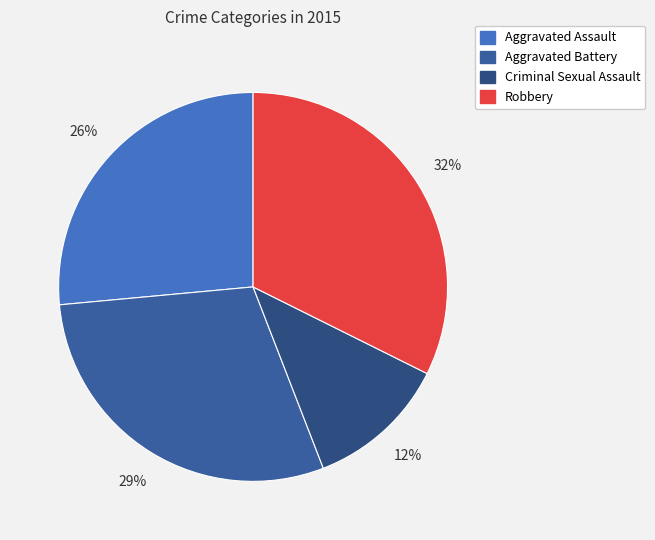

What is the ratio of the value at Robbery to the value at Aggravated Assault?

1.2